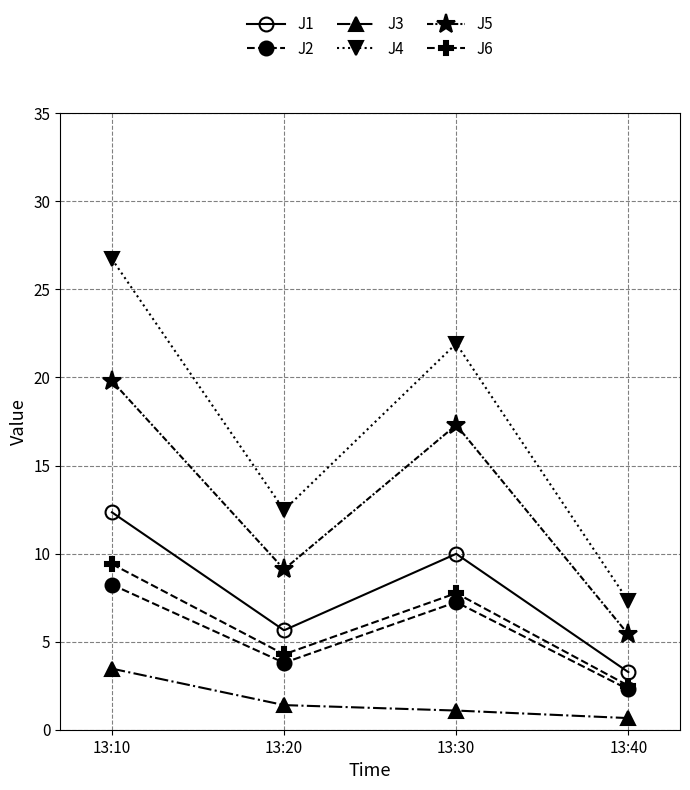

List the series in order of their peak value, lowest first.

J3, J2, J6, J1, J5, J4